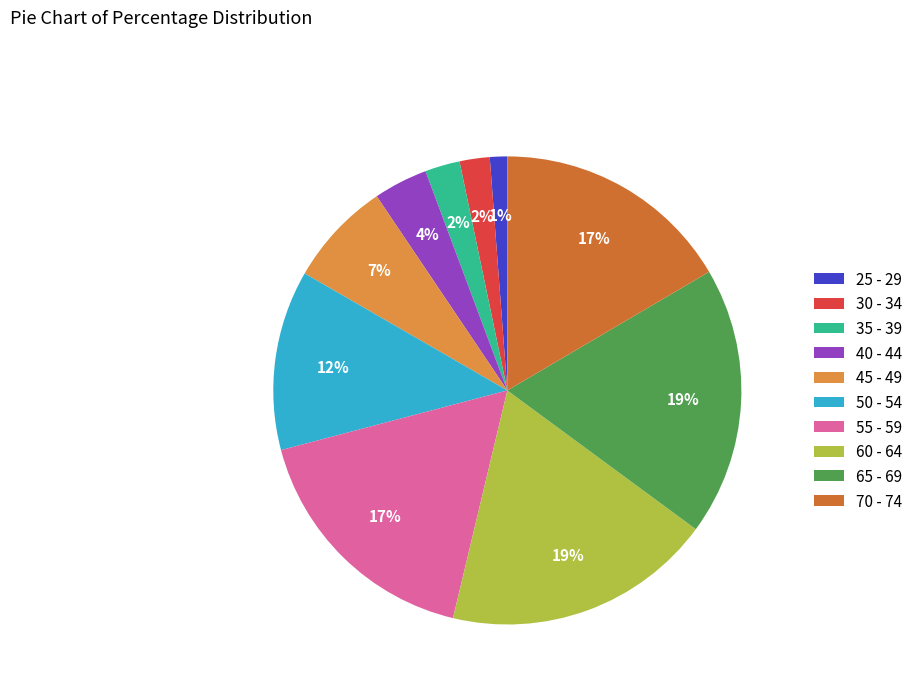

Is it true that 70 - 74 is 25% of the pie?

False